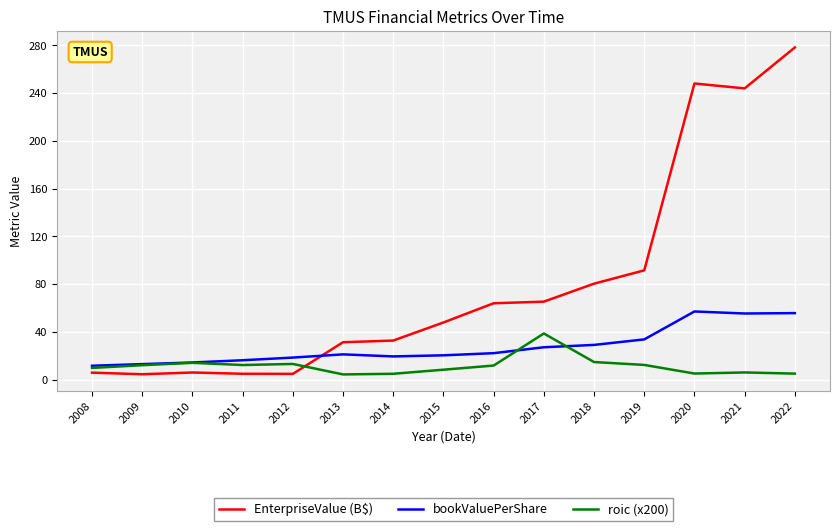

Rank the series by their maximum value, from lowest to highest.

roic (x200), bookValuePerShare, EnterpriseValue (B$)